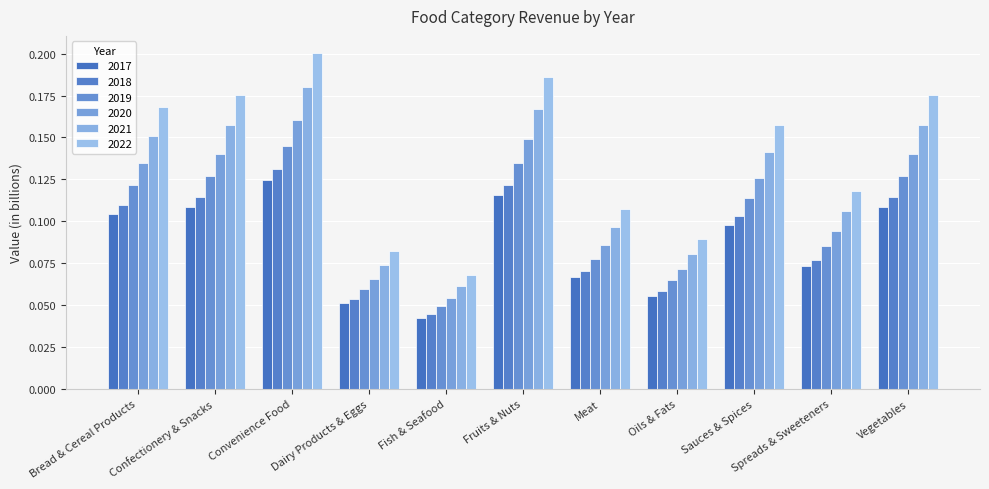

Rank the series by their maximum value, from lowest to highest.

2017, 2018, 2019, 2020, 2021, 2022